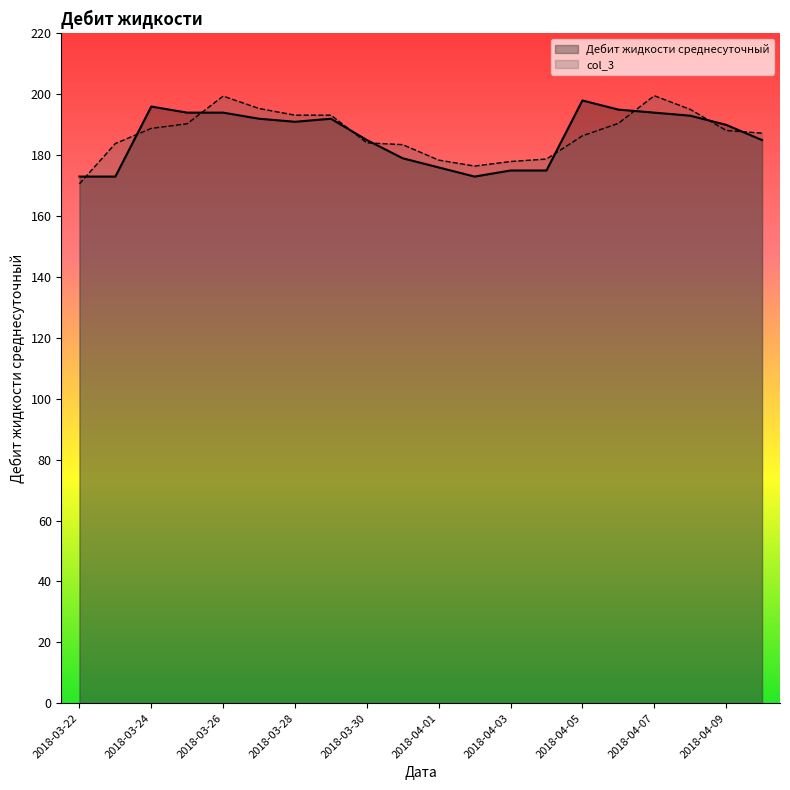

How many times do Дебит жидкости среднесуточный and col_3 cross each other?

9